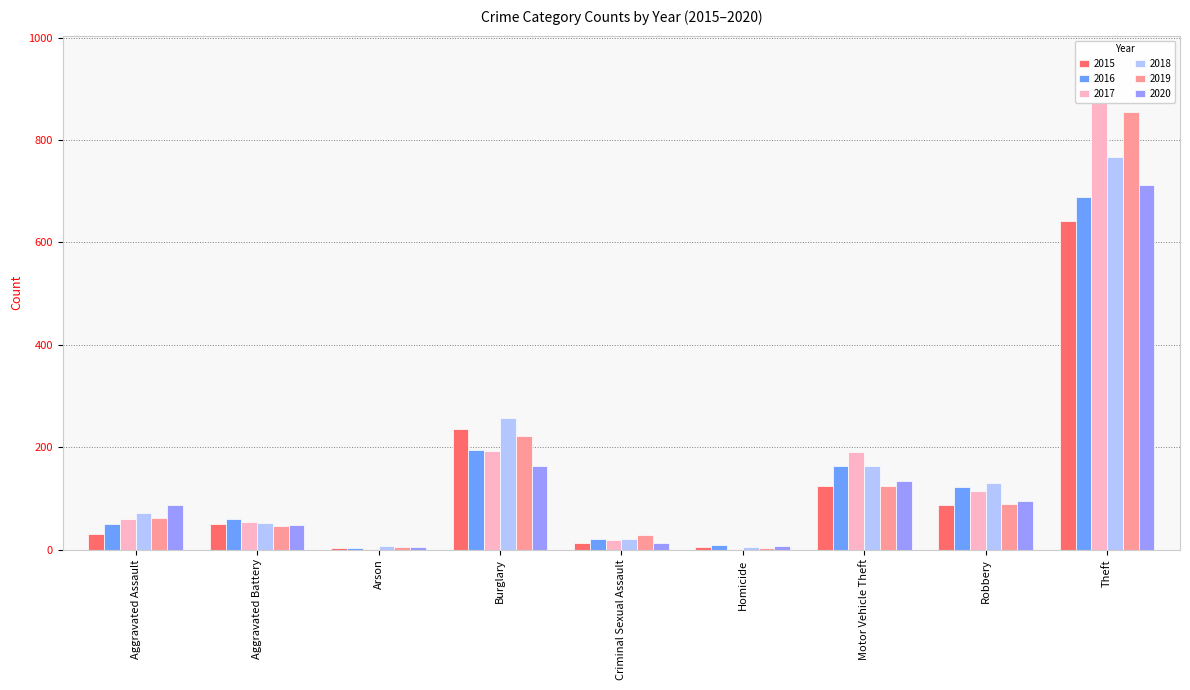

Which has a higher value, Aggravated Assault or Homicide?

Aggravated Assault